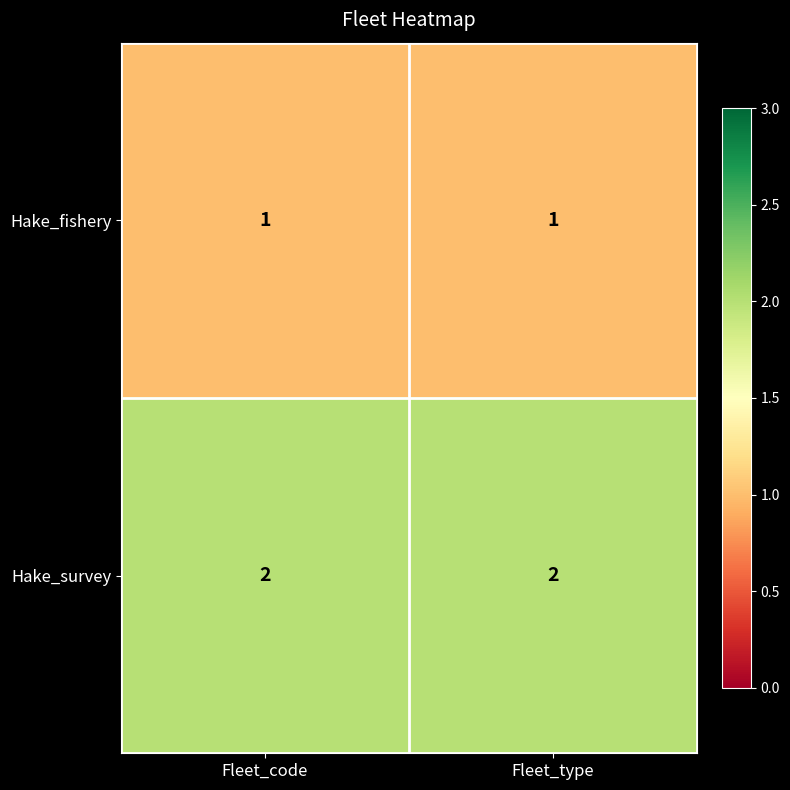

The Hake_fishery series shows 2 at Fleet_type. True or false?

False